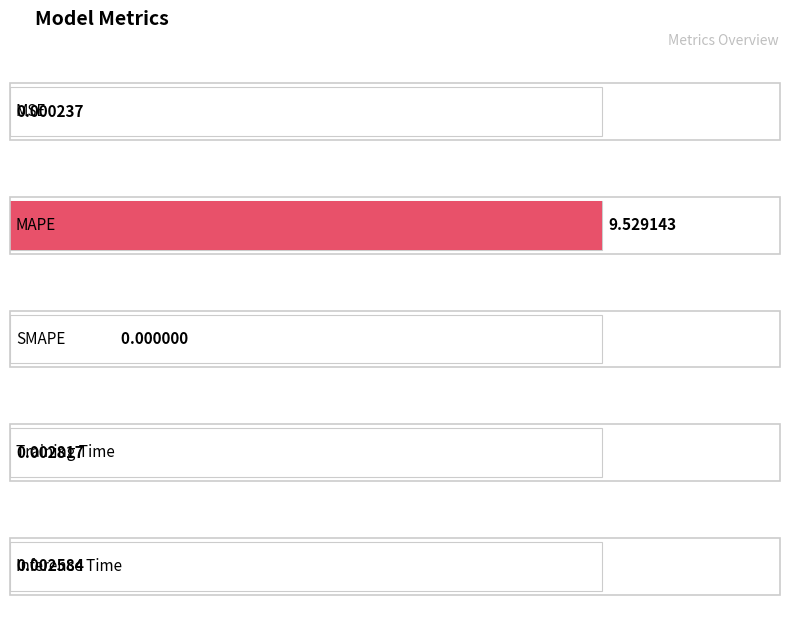

Does the chart contain any negative values?

No